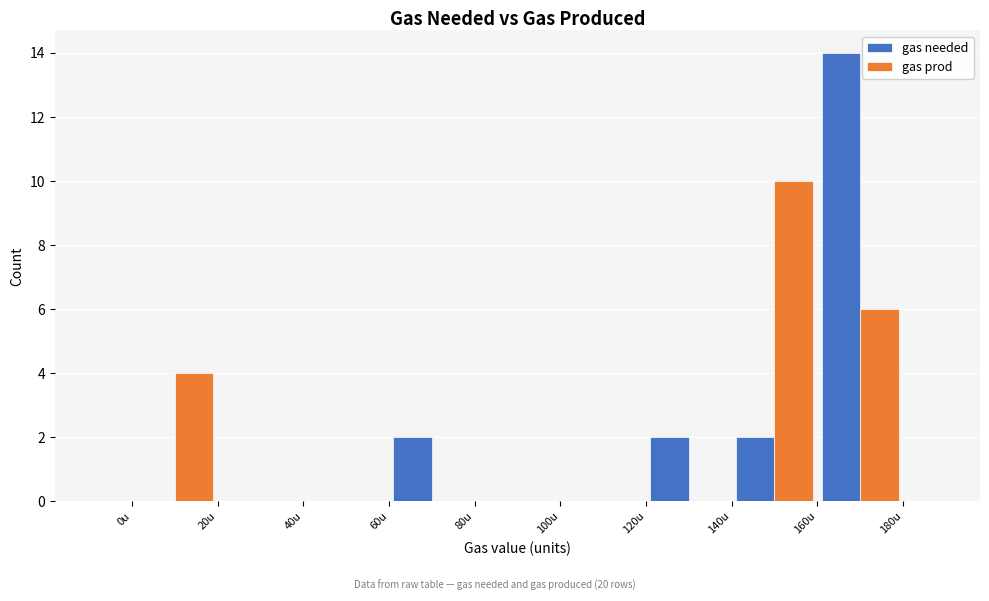

Reading left to right, transcribe this chart: for each range on the x-axis, give the height of each series' bar. The values are not printed on the chart, so give them approximately, as read against the axis.

0 to 20: gas needed=0	gas prod=4
20 to 40: gas needed=0	gas prod=0
40 to 60: gas needed=0	gas prod=0
60 to 80: gas needed=2	gas prod=0
80 to 100: gas needed=0	gas prod=0
100 to 120: gas needed=0	gas prod=0
120 to 140: gas needed=2	gas prod=0
140 to 160: gas needed=2	gas prod=10
160 to 180: gas needed=14	gas prod=6